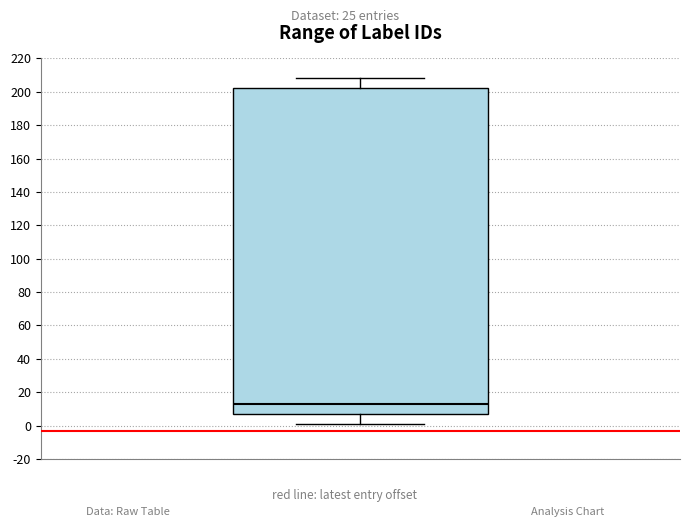

Where does the median line of the box sit on the y-axis? The values are not printed on the chart, so give them approximately, as read against the axis.

14